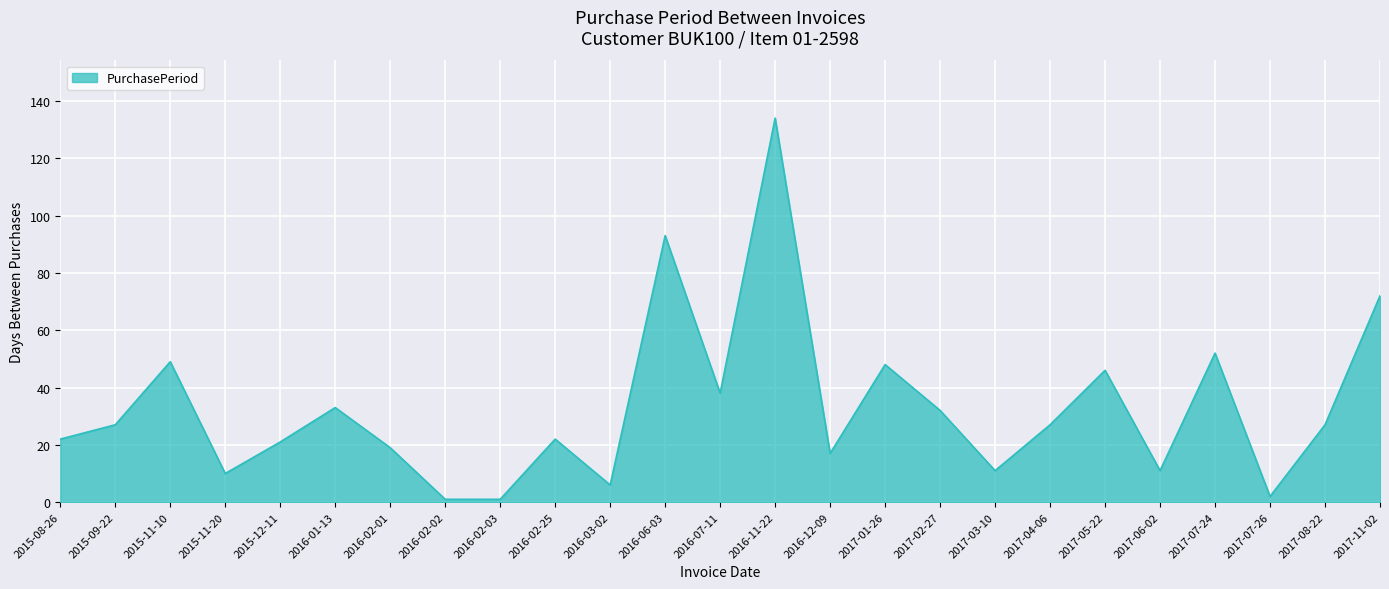

Is it true that the value at 2016-02-25 is 22?

True